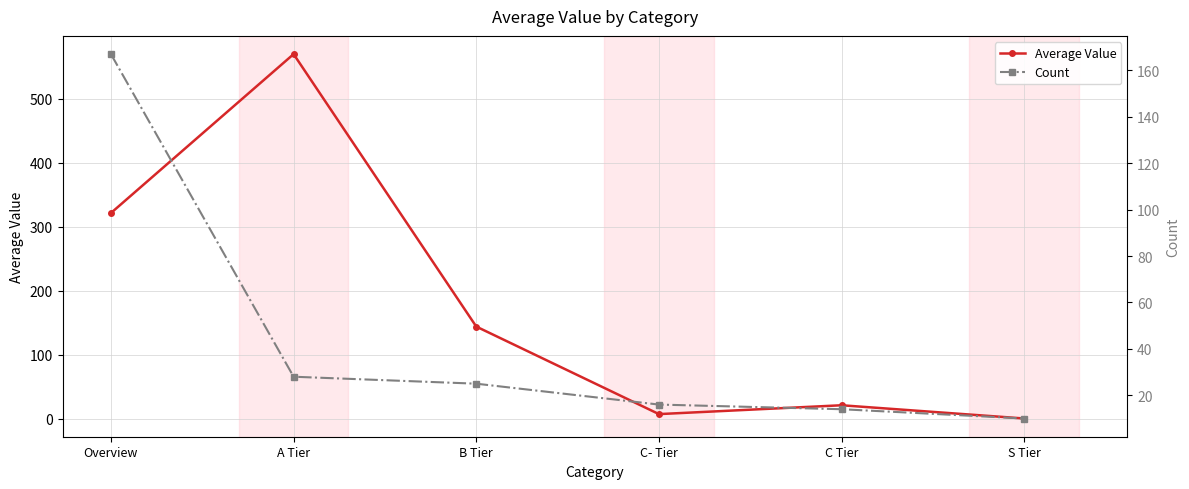

Reading right to left, extract all data points from this chart.

Average Value: 0.0	20.7	6.9	143.8	570.0	321.4
Count: 10.0	14.0	16.0	25.0	28.0	167.0